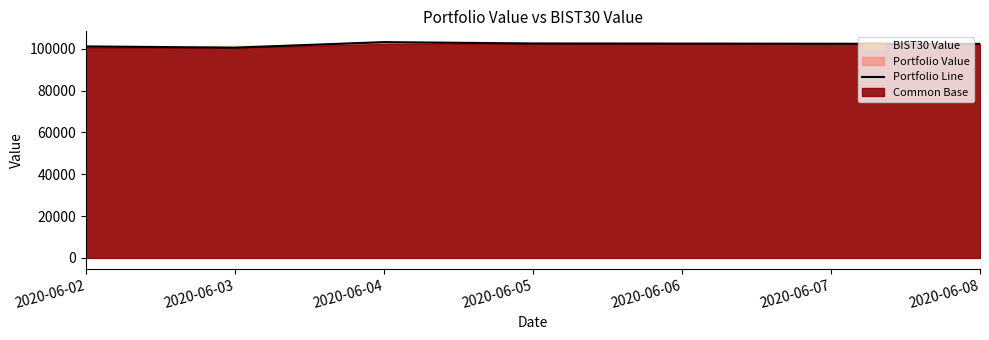

What is the maximum value for Portfolio Line?

103227.8